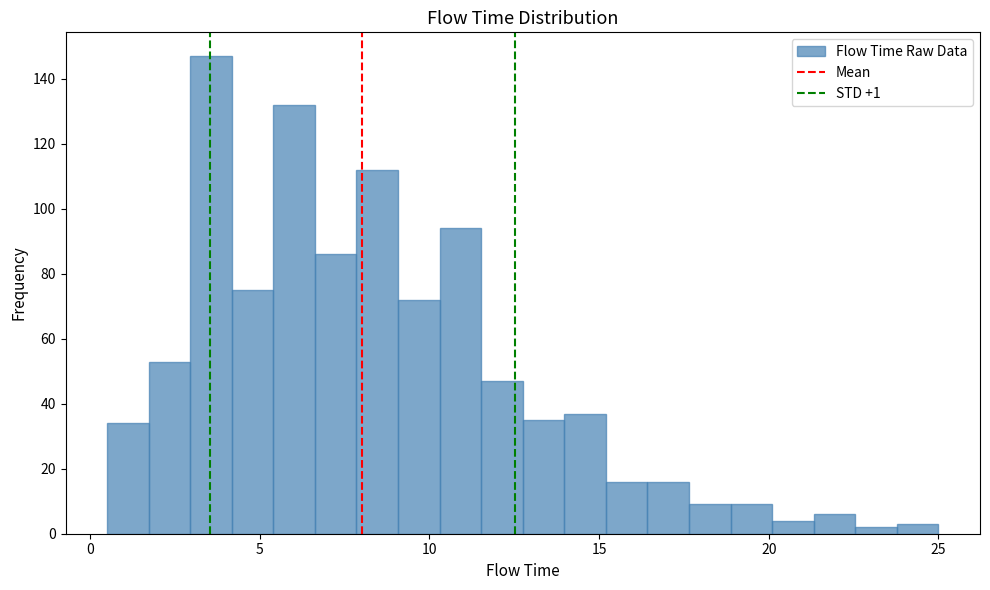

Around what value on the x-axis is the tallest bar? Give the approximate position of its centre, as read against the axis.

3.5